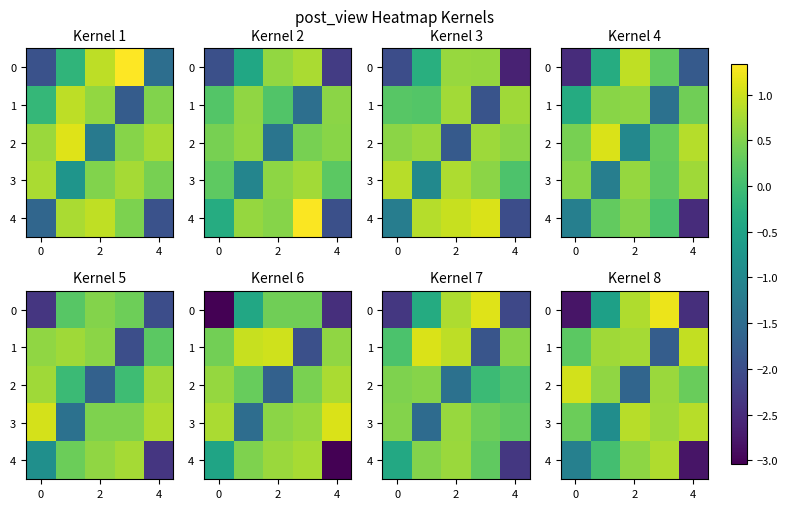

How many data points in row_2 are above 0?

4